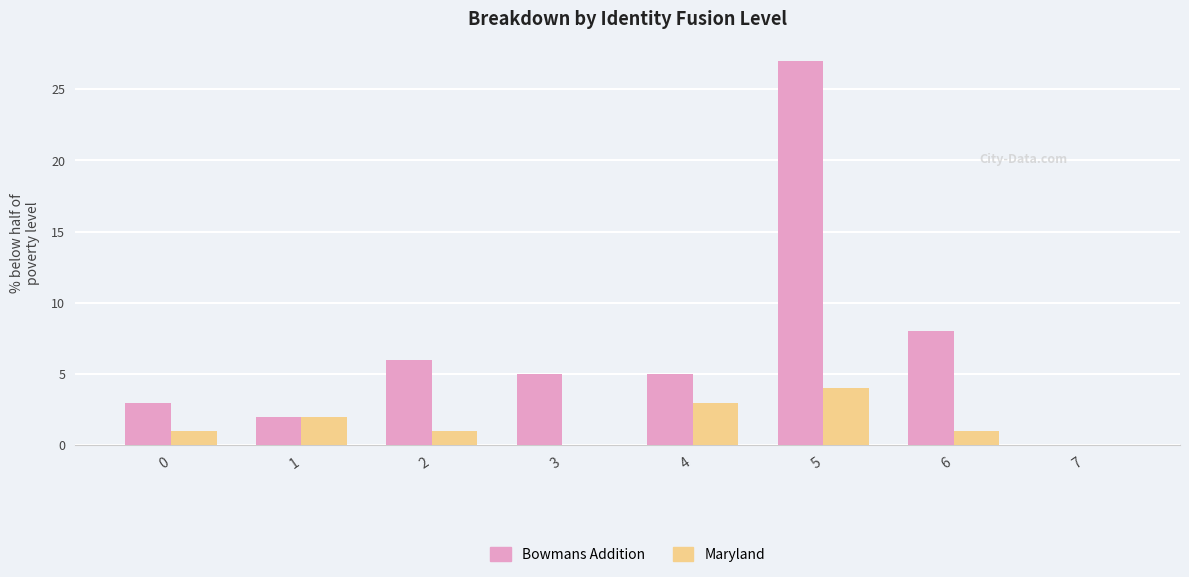

Which series changed the most between 0 and 7?

Bowmans Addition